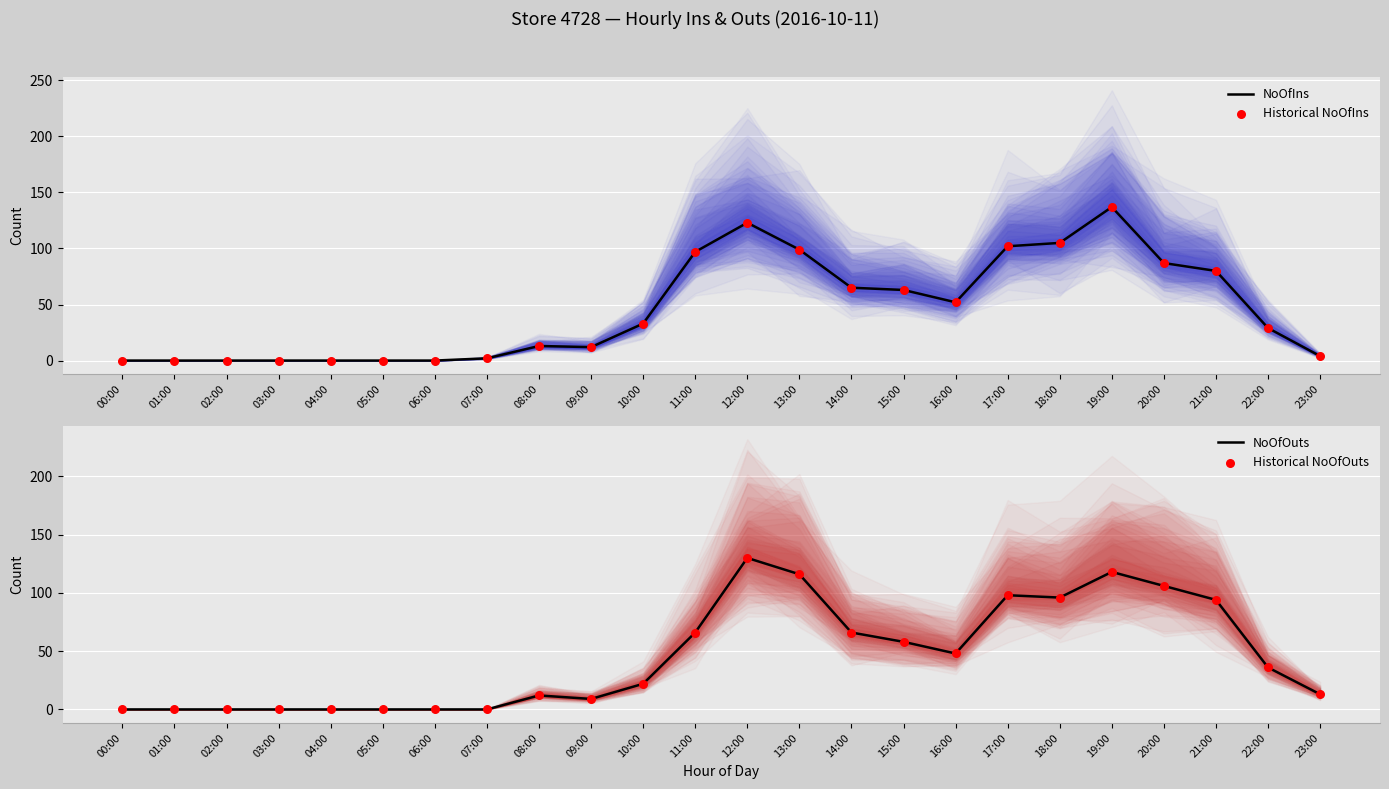

Which series has the largest total across all categories?

NoOfIns